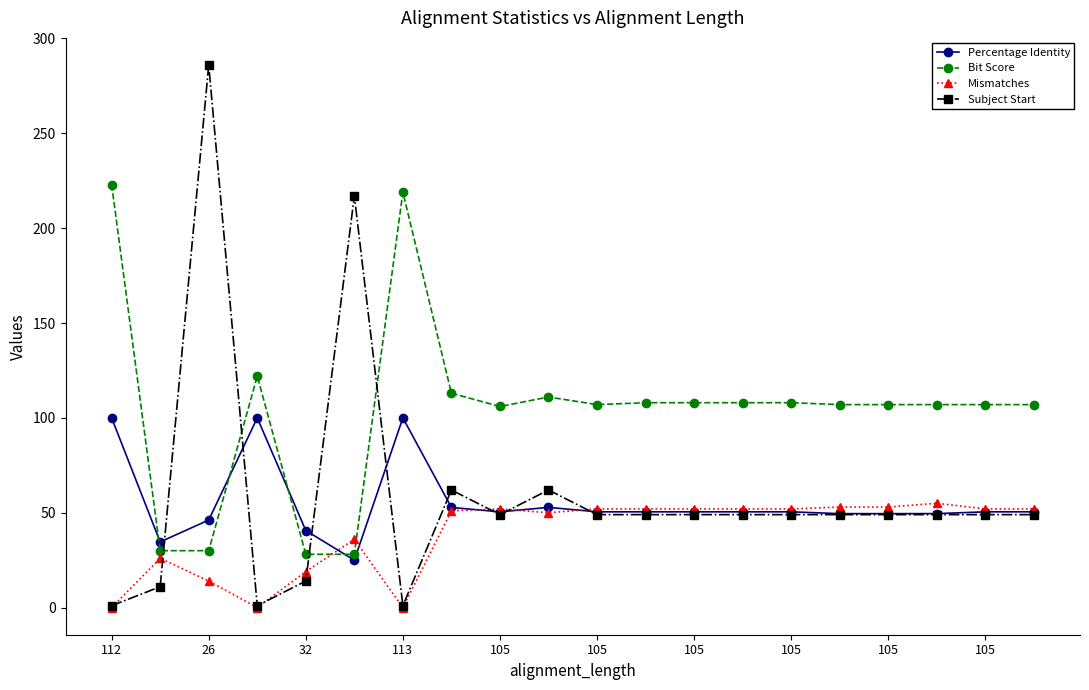

Which series has the largest range (max minus min)?

Subject Start